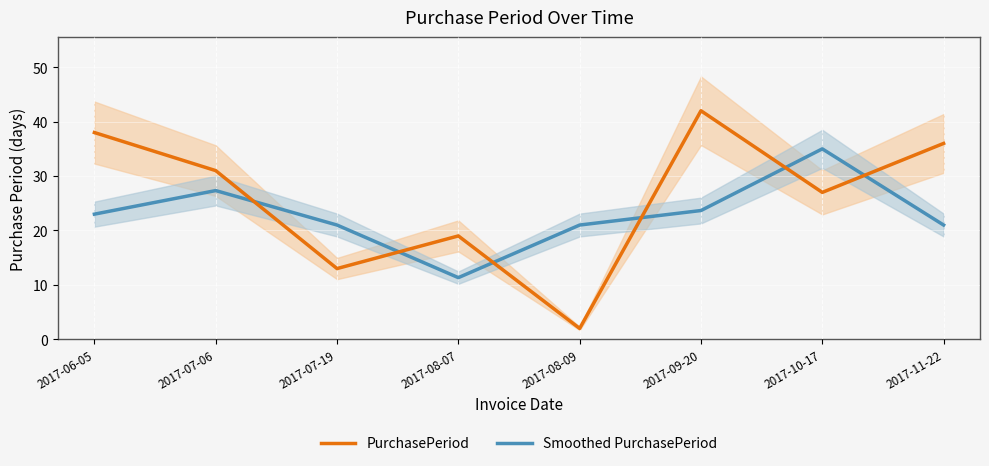

How many data points does each series have?

8